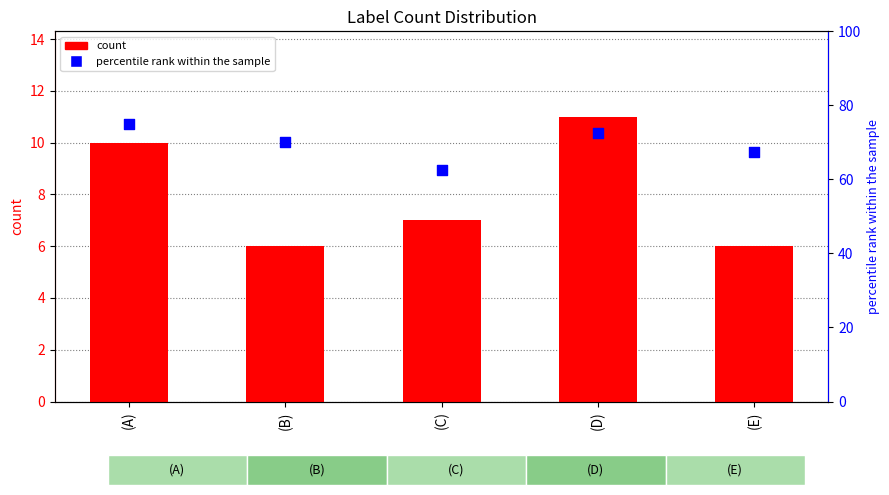

Which series has the largest total across all categories?

percentile rank within the sample